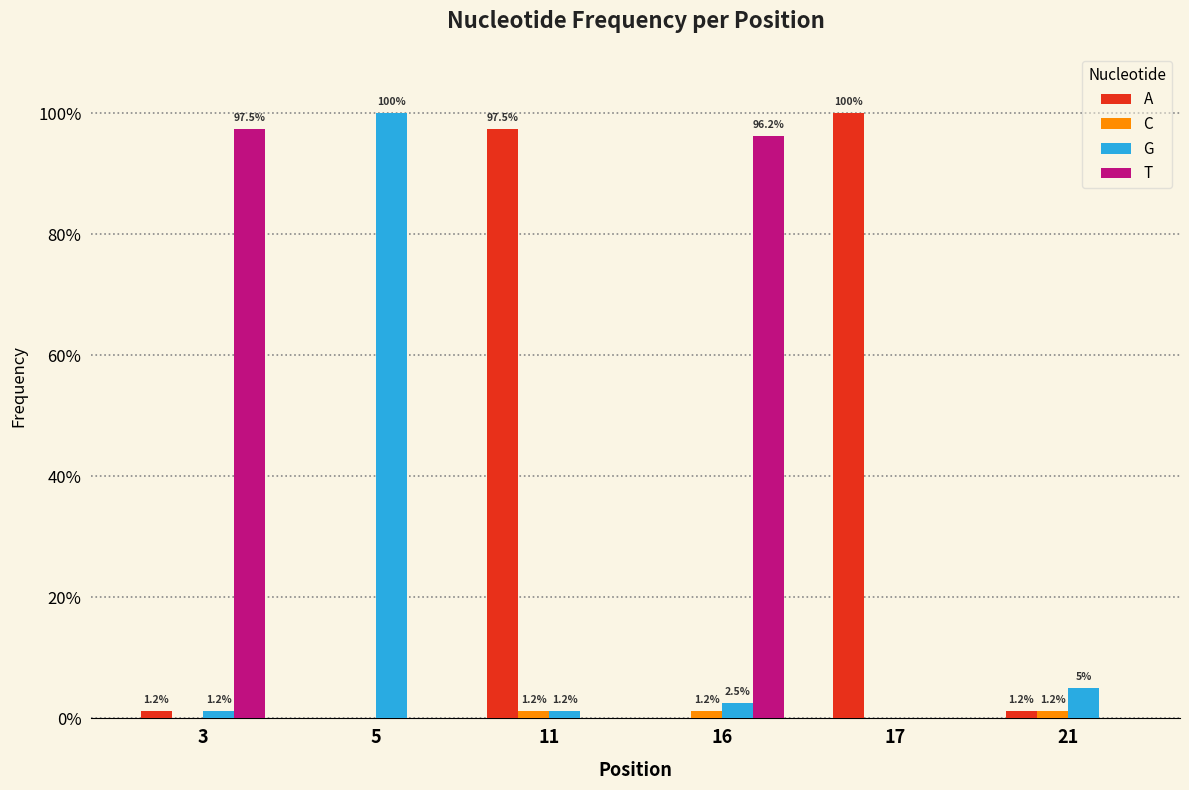

What are all the series names shown in the legend?

A, C, G, T